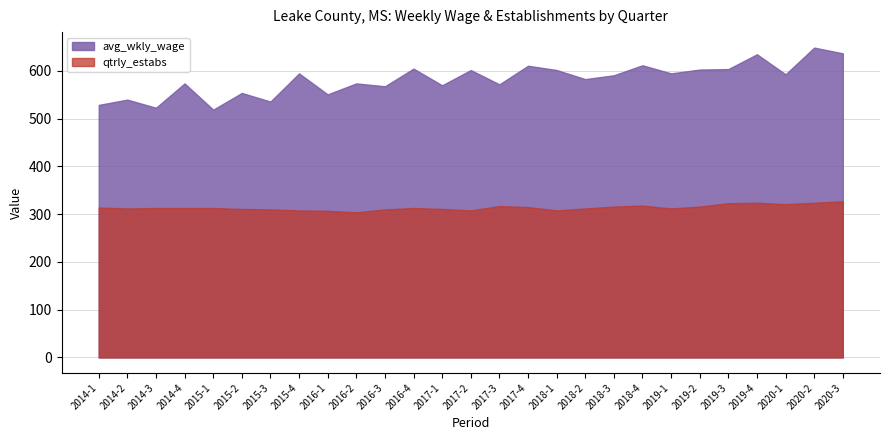

What value does the avg_wkly_wage series have at 2015-1?

519